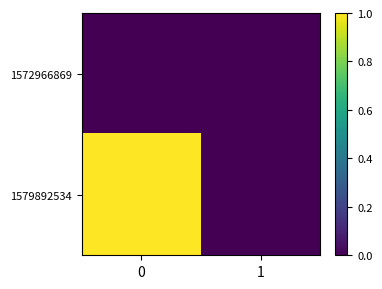

Which has a higher value, 1 or 0?

1